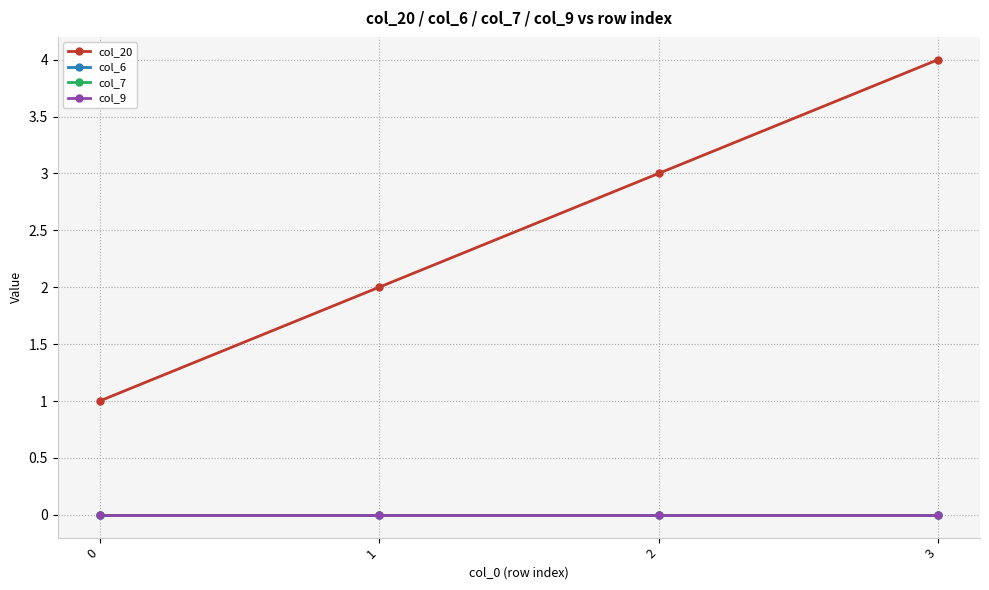

Is this an area chart (filled region under the line)?

No